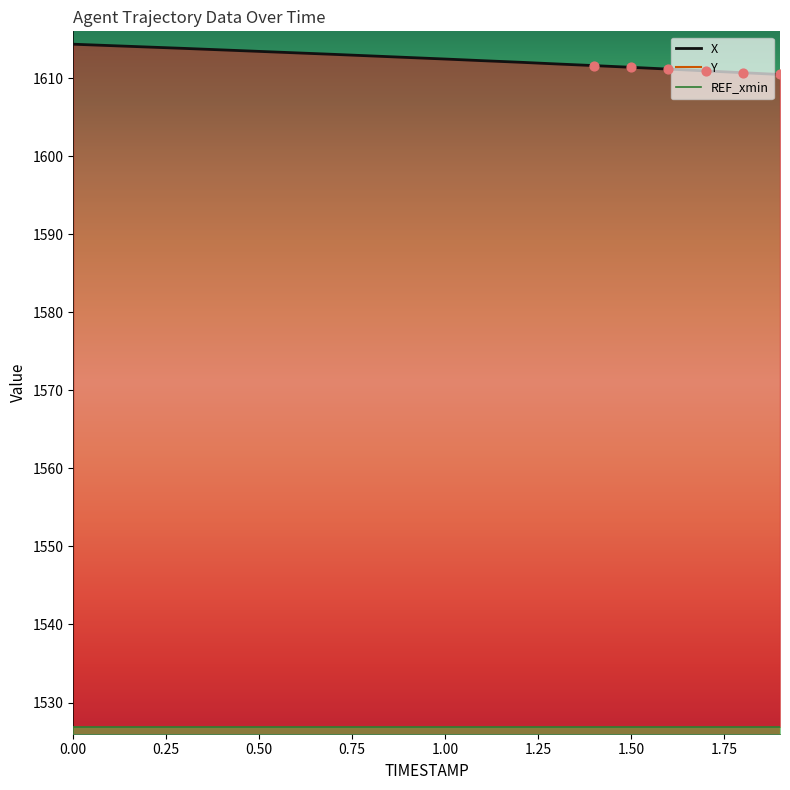

Which series has the largest Y range (max minus min)?

Y